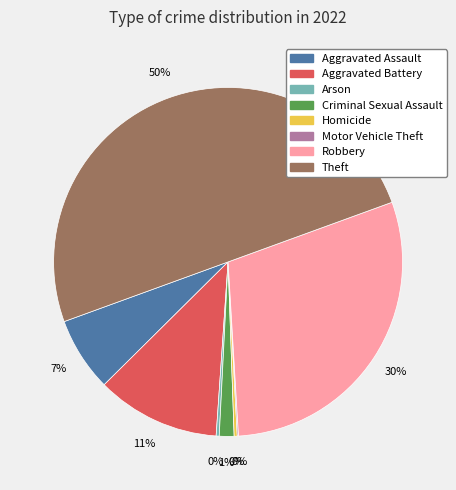

Between Aggravated Assault and Aggravated Battery, which is larger?

Aggravated Battery